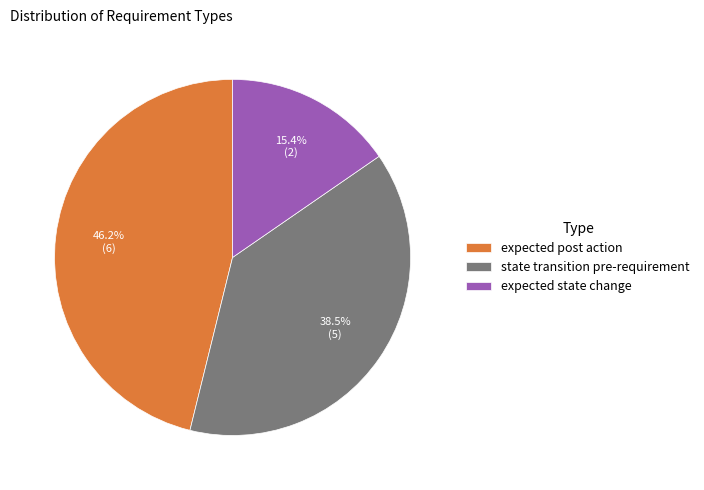

Between expected state change and expected post action, which is larger?

expected post action